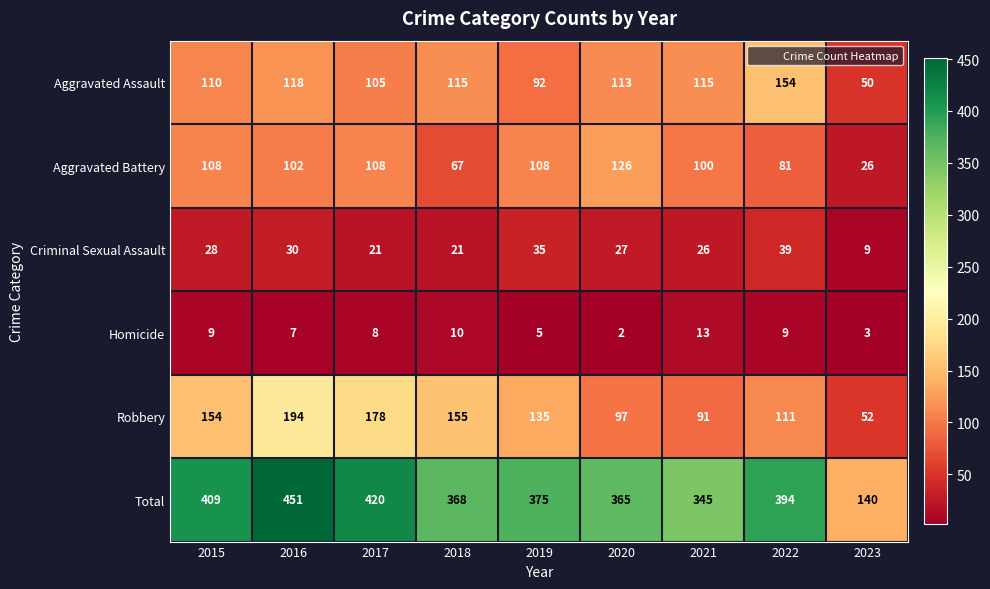

What is the spread (max minus min) of values at 2021?

332